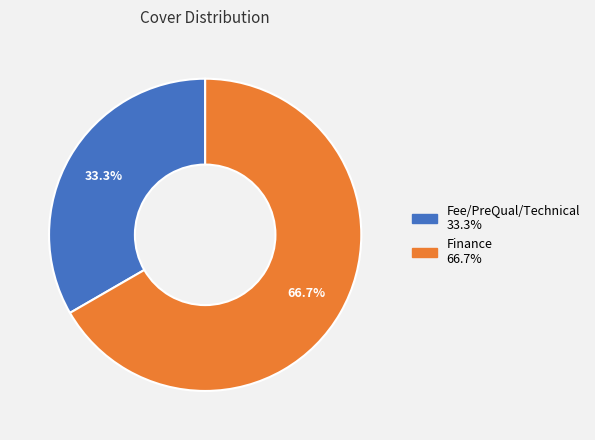

Do Fee/PreQual/Technical and Finance together represent more than half of the pie?

Yes